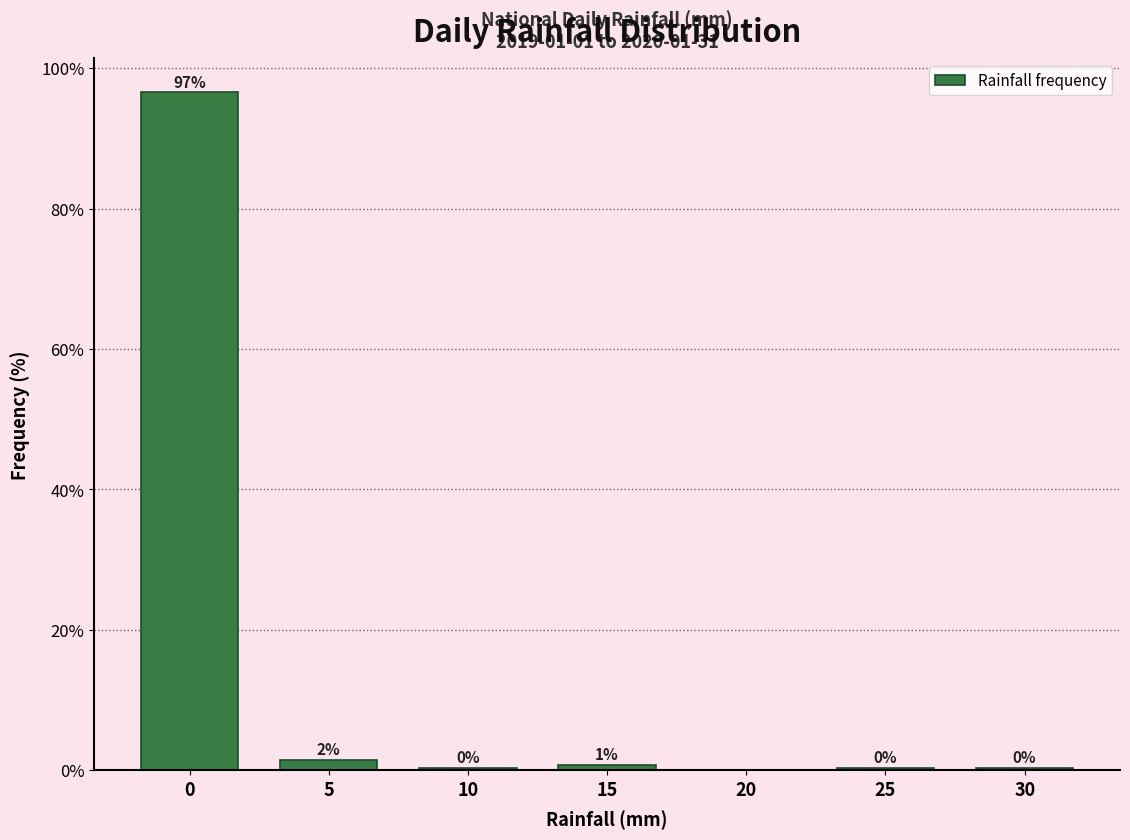

True or false: the data shows 0.0 at 20.

True